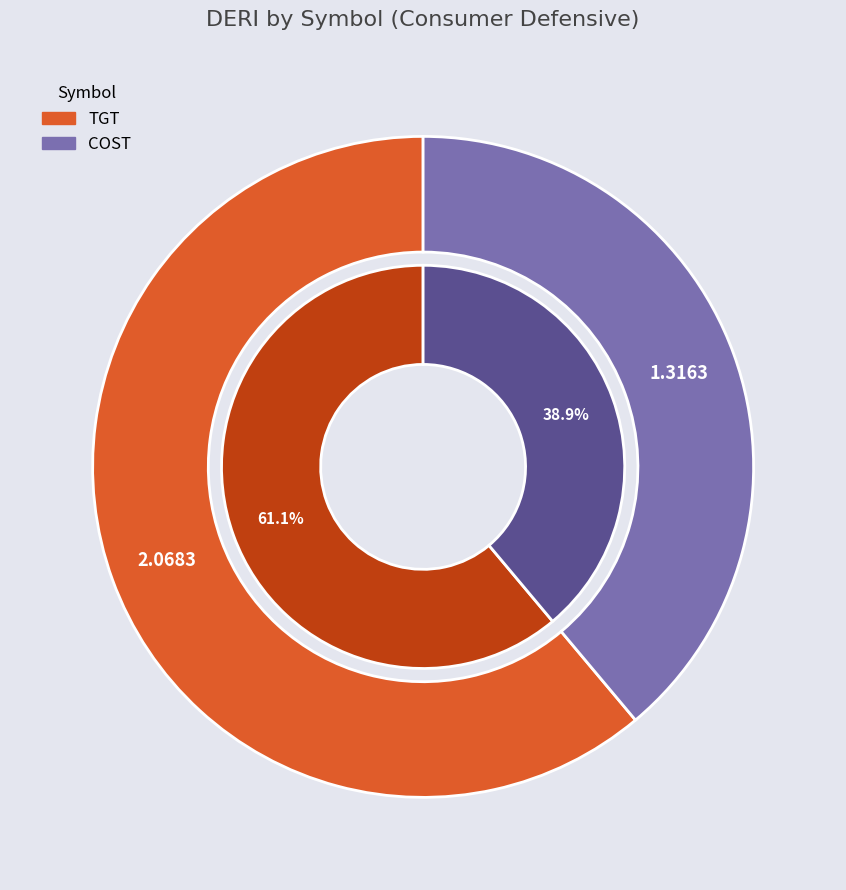

The COST slice represents 45% of the pie. True or false?

False